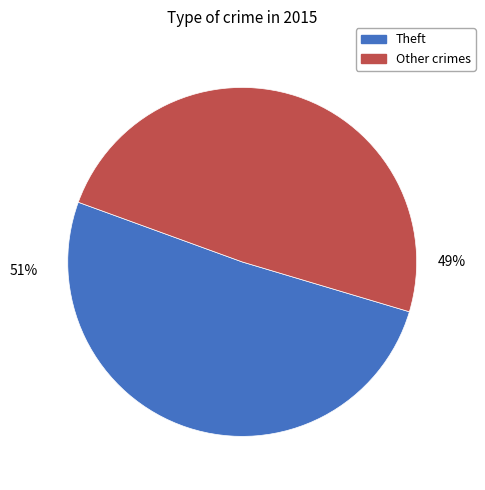

To the nearest percent, what is the average slice percentage?

50%